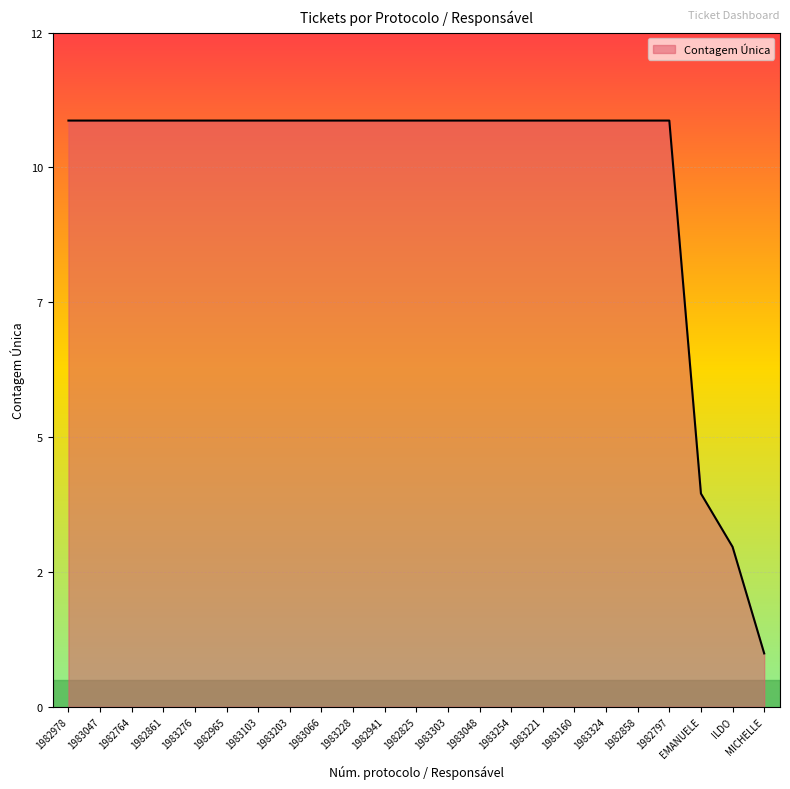

At which category does the chart reach its minimum across all series?

MICHELLE